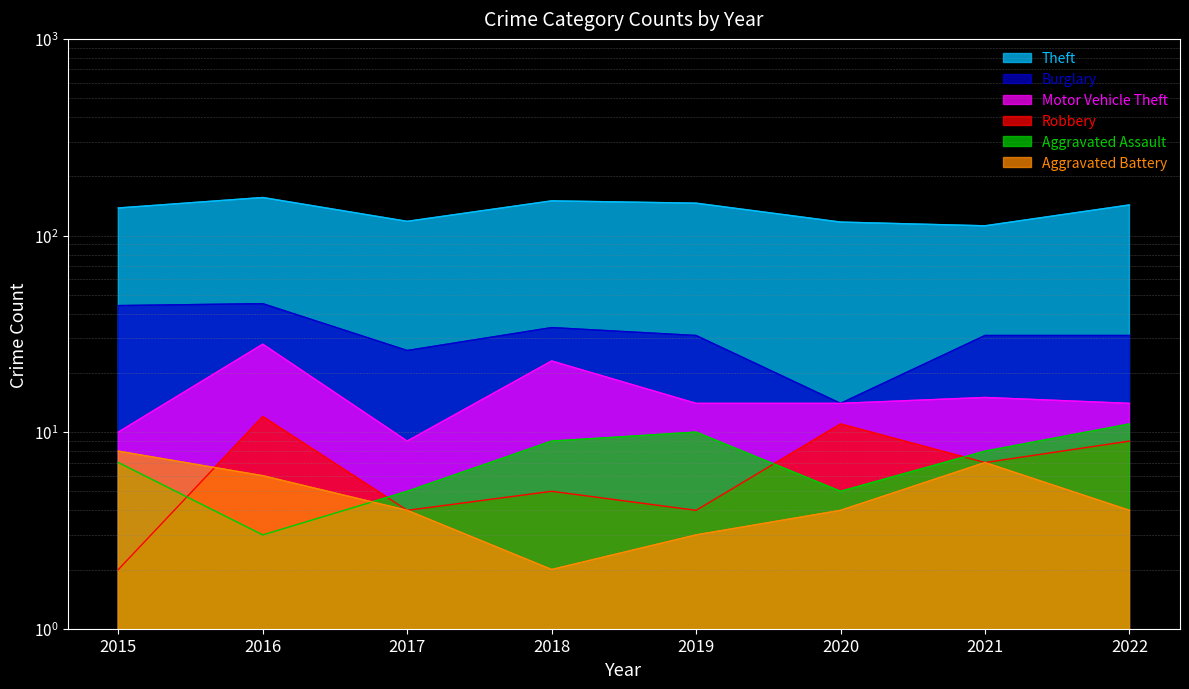

What is the difference between the second highest and second lowest values in the Burglary series?

18